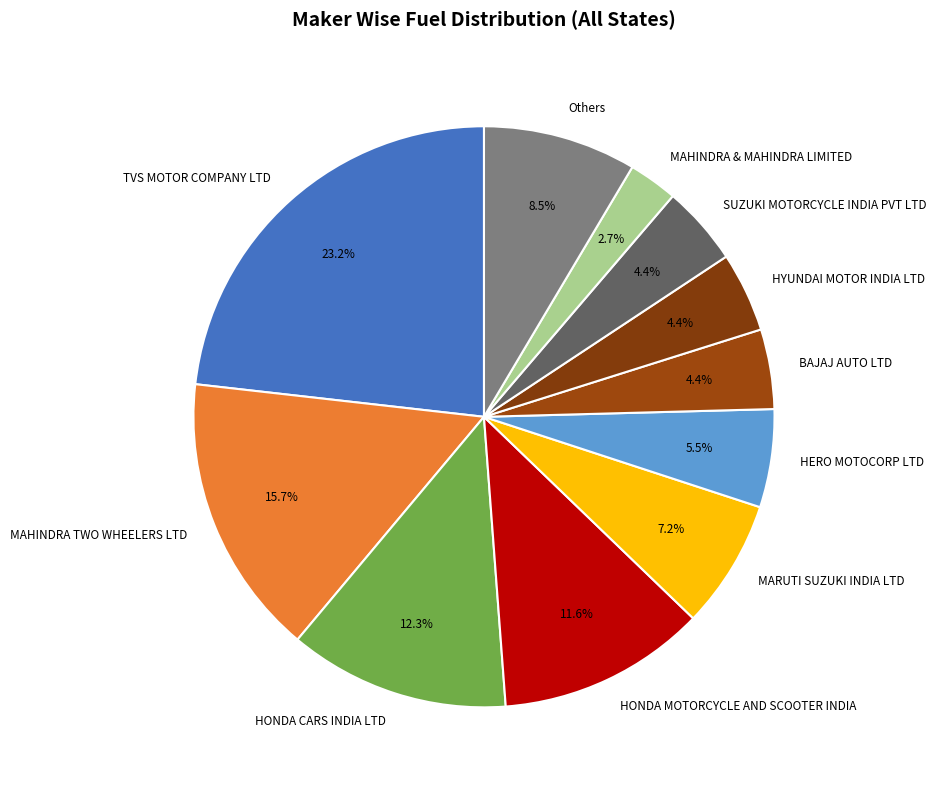

Is there a majority slice in this chart?

No